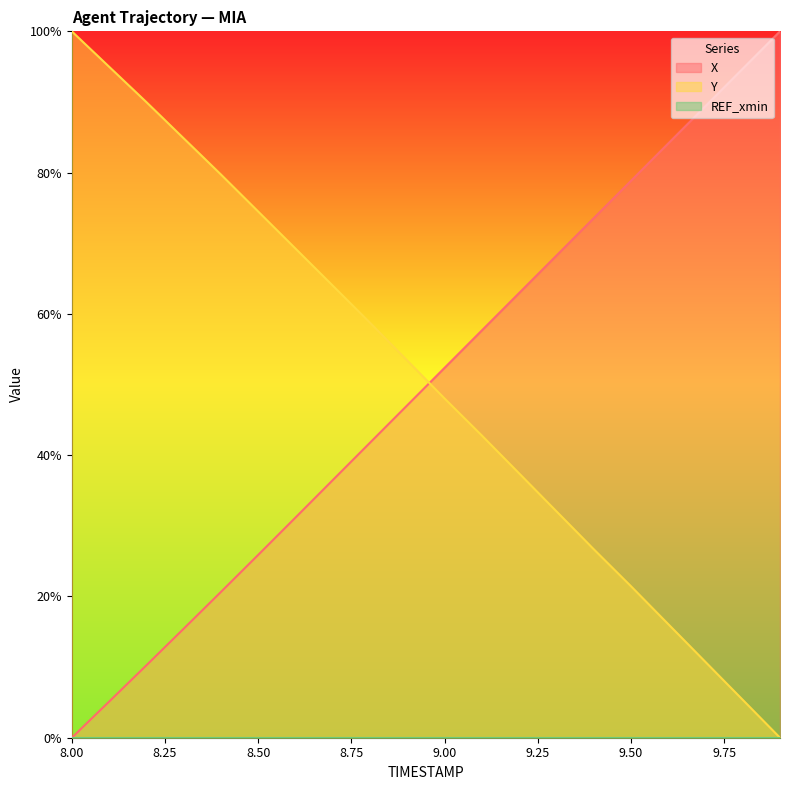

What is the label of the 11th point from the right?

8.9